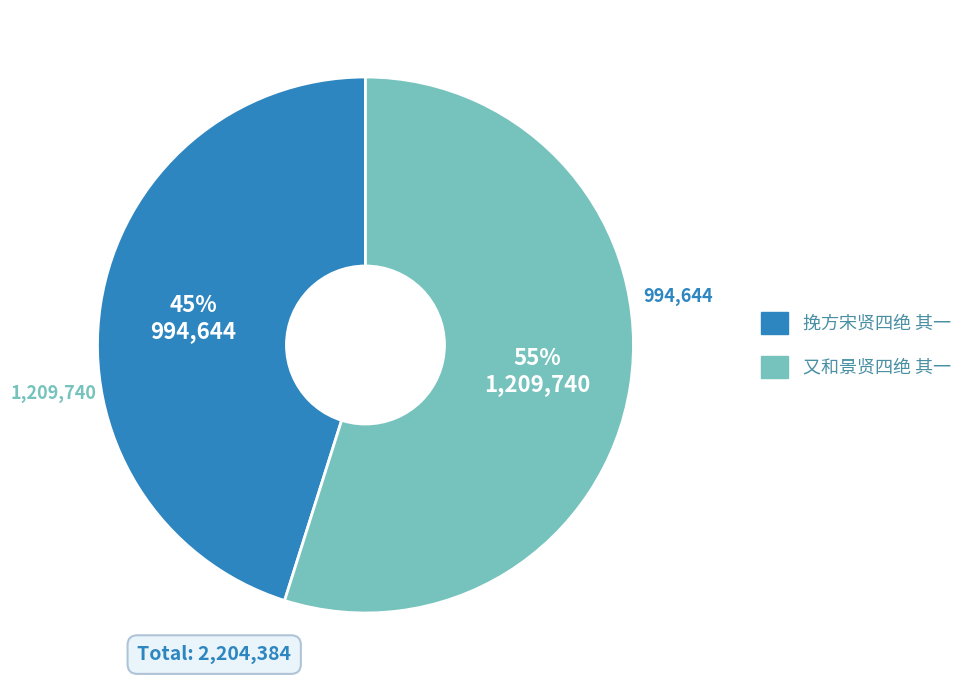

Count the number of slices in the pie.

2